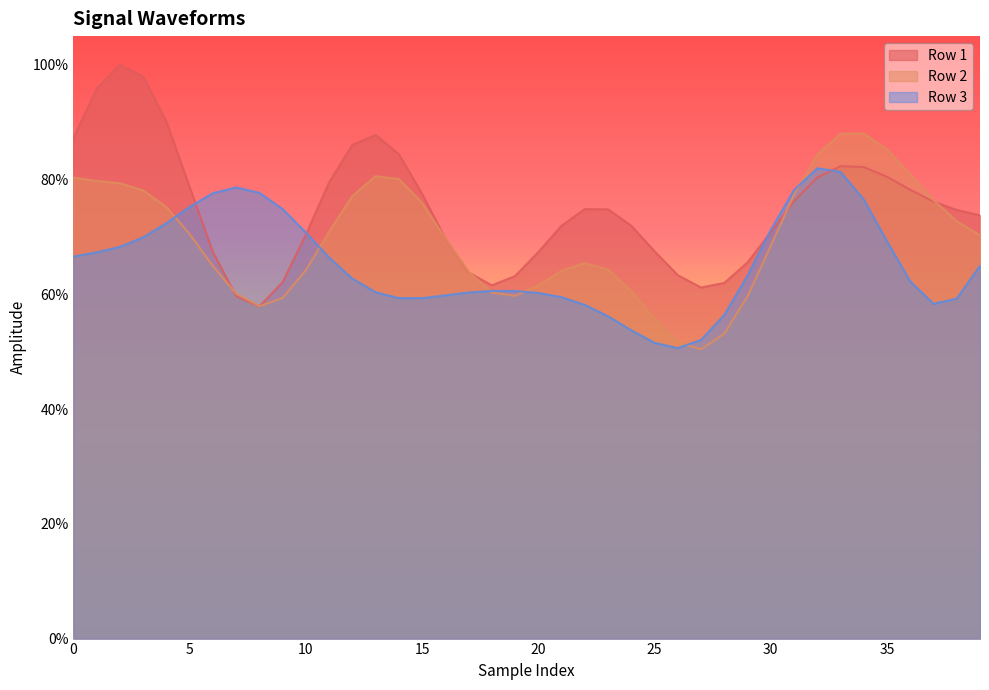

Which series ends up on top after the final intersection of Row 1 and Row 3?

Row 1